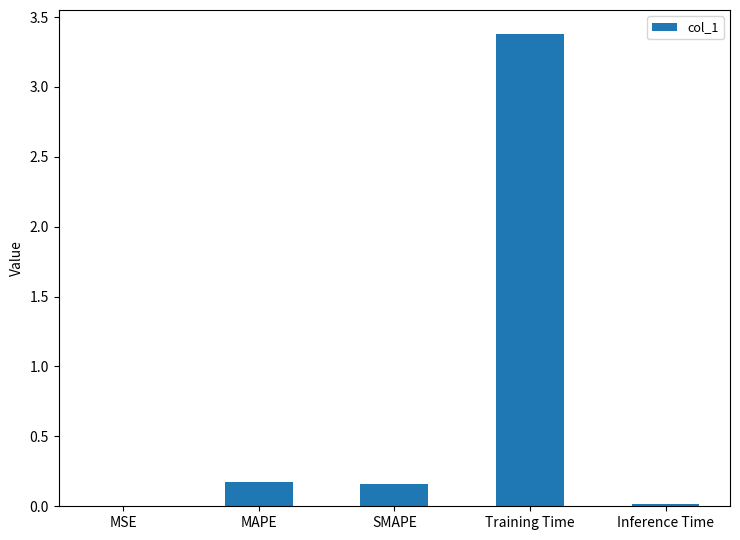

What is the maximum value shown in the chart?

3.4